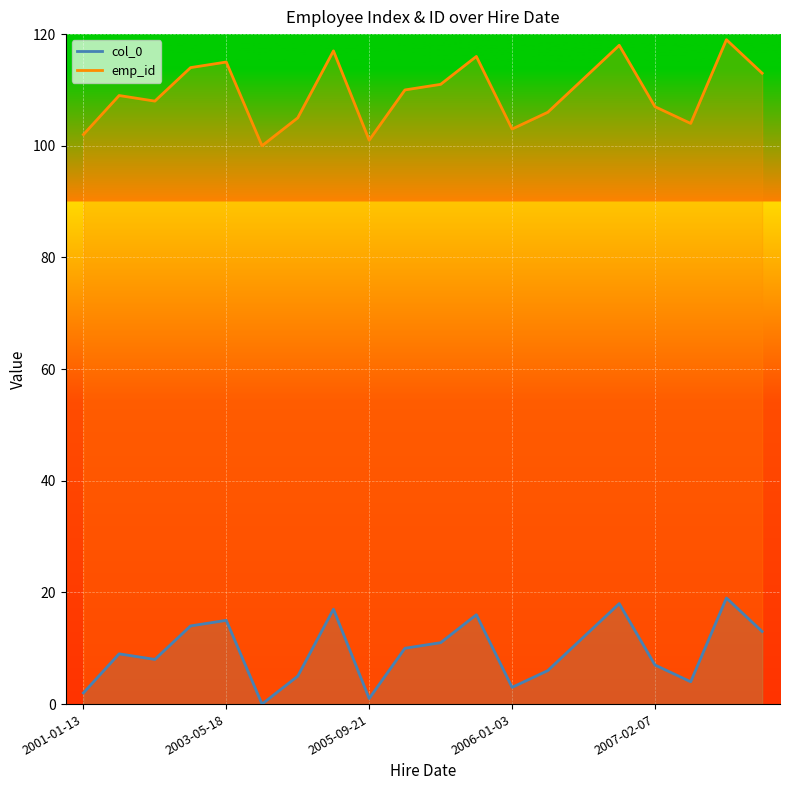

Does the chart display data point markers on the line(s)?

No